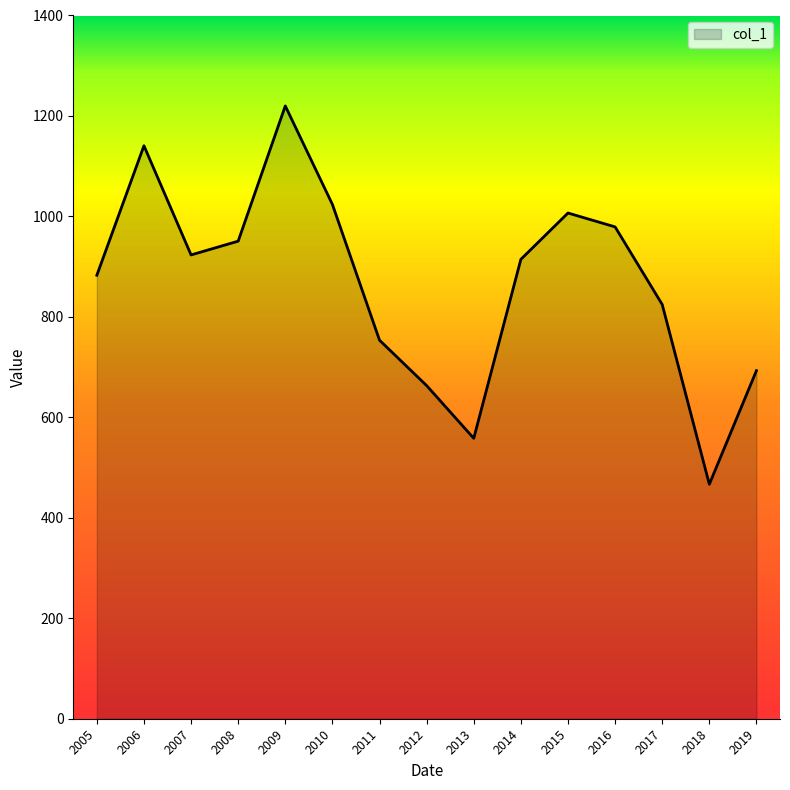

How many series are shown in this chart?

1